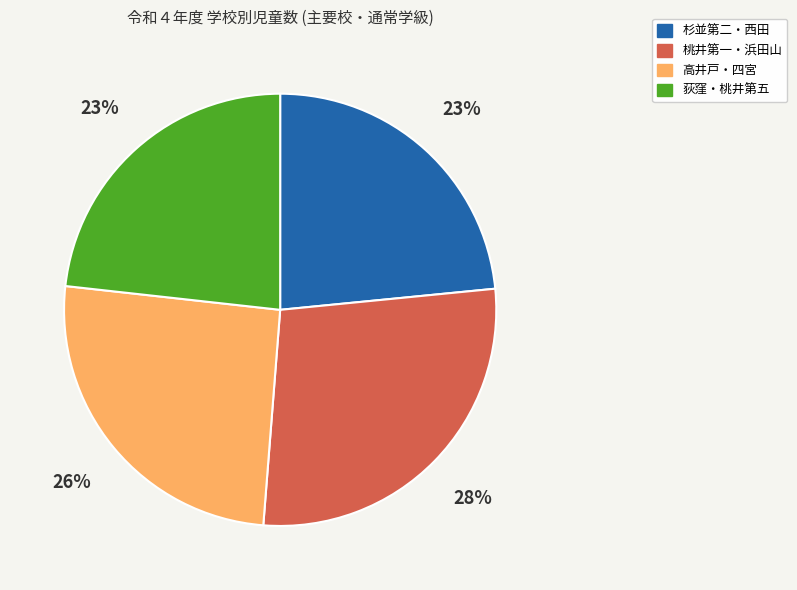

Is the sum of 杉並第二・西田 and 桃井第一・浜田山 greater than half?

Yes